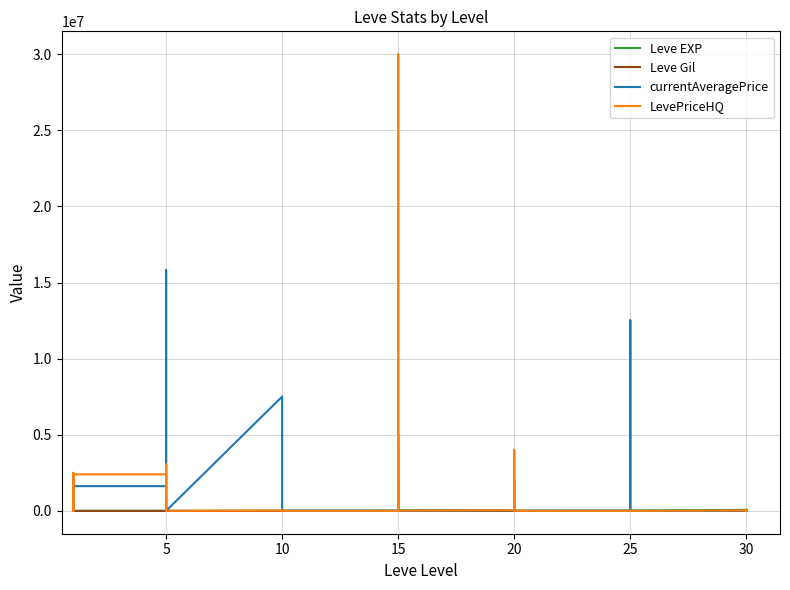

How many data points does each series have?

40